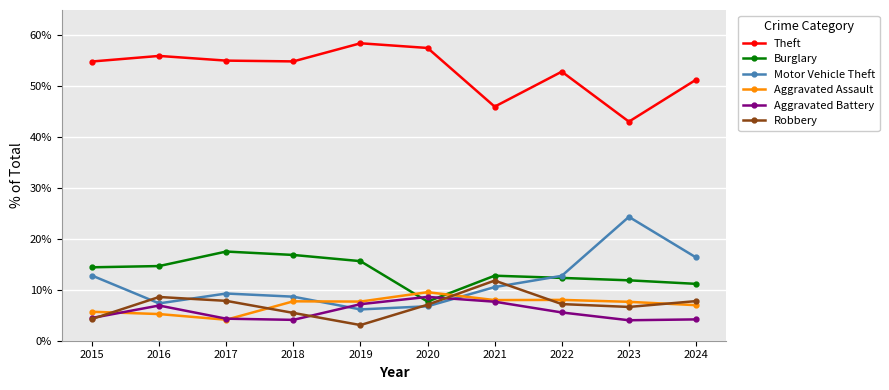

Reading left to right, what are all the values shown in this chart?

Theft: 2015=0.5	2016=0.6	2017=0.6	2018=0.5	2019=0.6	2020=0.6	2021=0.5	2022=0.5	2023=0.4	2024=0.5
Burglary: 2015=0.1	2016=0.1	2017=0.2	2018=0.2	2019=0.2	2020=0.1	2021=0.1	2022=0.1	2023=0.1	2024=0.1
Motor Vehicle Theft: 2015=0.1	2016=0.1	2017=0.1	2018=0.1	2019=0.1	2020=0.1	2021=0.1	2022=0.1	2023=0.2	2024=0.2
Aggravated Assault: 2015=0.1	2016=0.1	2017=0.0	2018=0.1	2019=0.1	2020=0.1	2021=0.1	2022=0.1	2023=0.1	2024=0.1
Aggravated Battery: 2015=0.0	2016=0.1	2017=0.0	2018=0.0	2019=0.1	2020=0.1	2021=0.1	2022=0.1	2023=0.0	2024=0.0
Robbery: 2015=0.0	2016=0.1	2017=0.1	2018=0.1	2019=0.0	2020=0.1	2021=0.1	2022=0.1	2023=0.1	2024=0.1